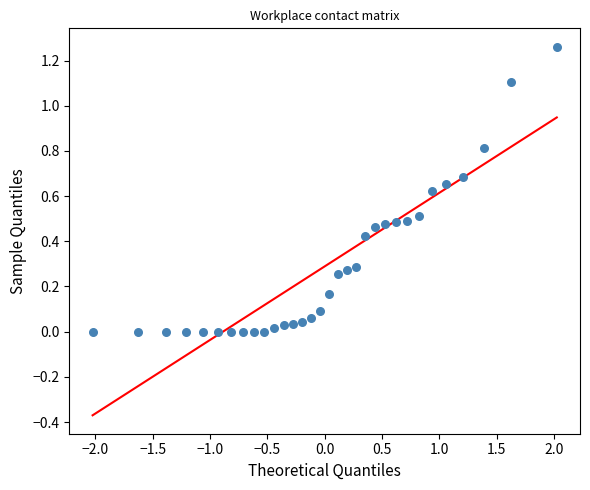

What is the range of X values (max minus min)?

4.1